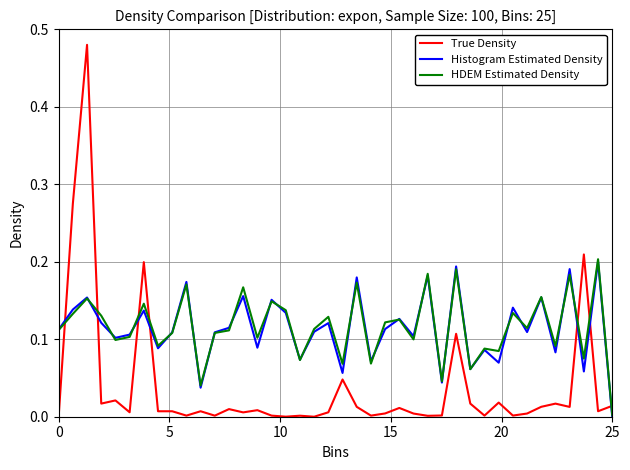

True or false: Histogram Estimated Density and True Density cross at least once.

True